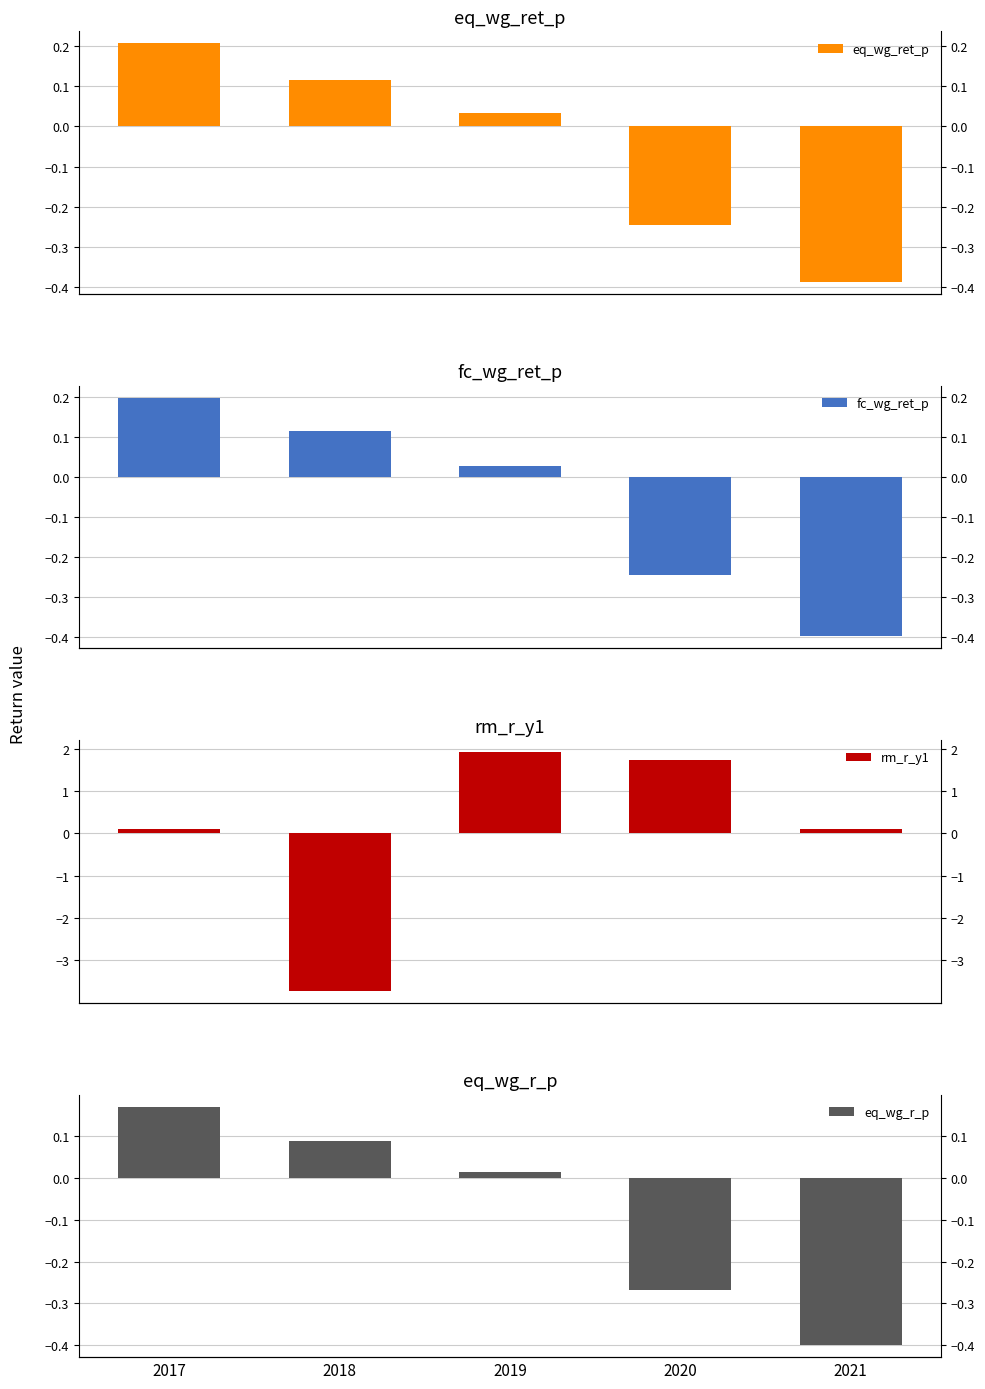

Reading left to right, what are all the values shown in this chart?

eq_wg_ret_p: 0.2	0.1	0.0	-0.2	-0.4
fc_wg_ret_p: 0.2	0.1	0.0	-0.2	-0.4
rm_r_y1: 0.1	-3.7	1.9	1.7	0.1
eq_wg_r_p: 0.2	0.1	0.0	-0.3	-0.4